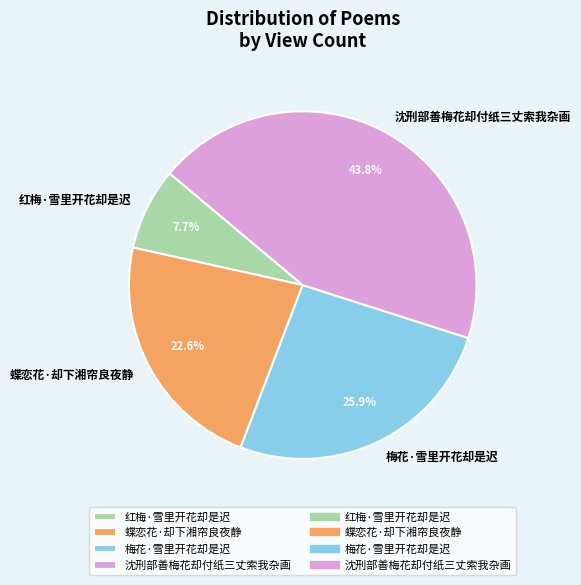

The 红梅·雪里开花却是迟 slice represents 8% of the pie. True or false?

True